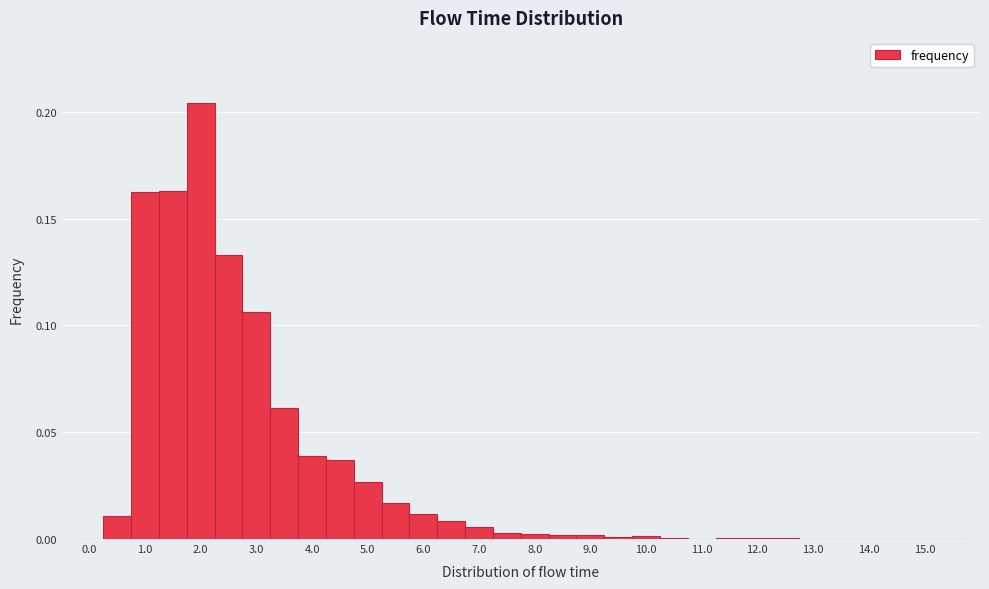

Reading left to right, transcribe this chart: for each bar, give the range it covers on the x-axis and its height. Neither the bar edges nor the heights are printed on the chart, so give them approximately, as read against the axes.

-0.25 to 0.25: 0
0.25 to 0.75: 0.010
0.75 to 1.25: 0.165
1.25 to 1.75: 0.165
1.75 to 2.25: 0.205
2.25 to 2.75: 0.135
2.75 to 3.25: 0.105
3.25 to 3.75: 0.060
3.75 to 4.25: 0.040
4.25 to 4.75: 0.035
4.75 to 5.25: 0.025
5.25 to 5.75: 0.015
5.75 to 6.25: 0.010
6.25 to 6.75: 0.010
6.75 to 7.25: 0.005
7.25 to 7.75: under 0.005
7.75 to 8.25: under 0.005
8.25 to 8.75: under 0.005
8.75 to 9.25: under 0.005
9.25 to 9.75: under 0.005
9.75 to 10.25: under 0.005
10.25 to 10.75: under 0.005
10.75 to 11.25: under 0.005
11.25 to 11.75: under 0.005
11.75 to 12.25: under 0.005
12.25 to 12.75: under 0.005
12.75 to 13.25: under 0.005
13.25 to 13.75: under 0.005
13.75 to 14.25: under 0.005
14.25 to 14.75: under 0.005
14.75 to 15.25: 0
15.25 to 15.75: 0